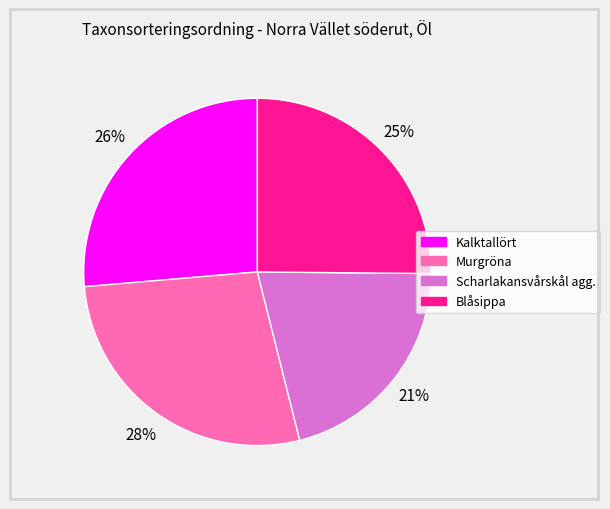

Which slice is the largest?

Murgröna